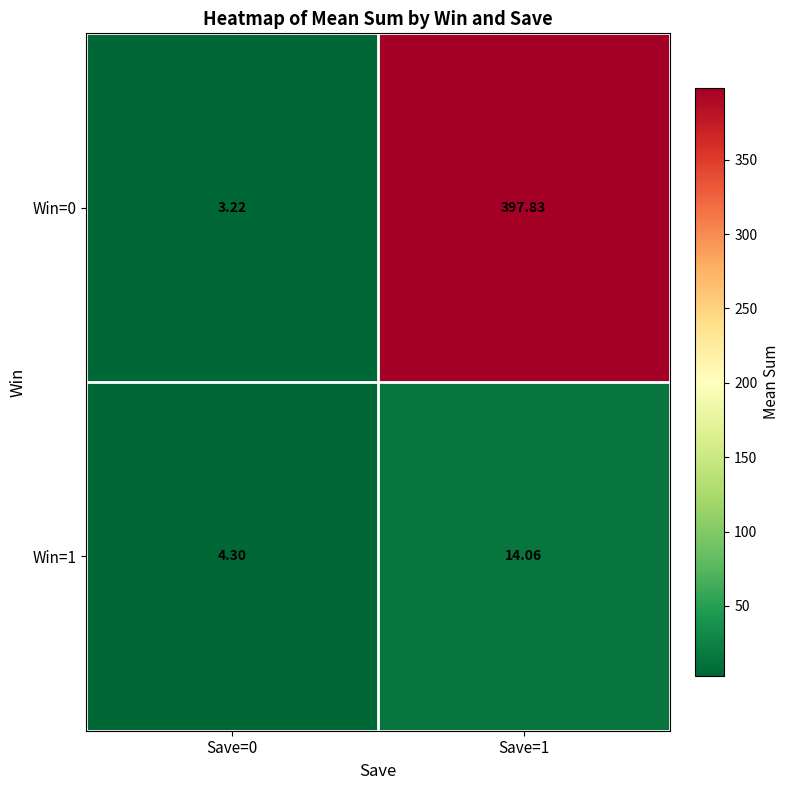

Is the value of Win=1 at Save=0 greater than the value of Win=0 at Save=0?

Yes